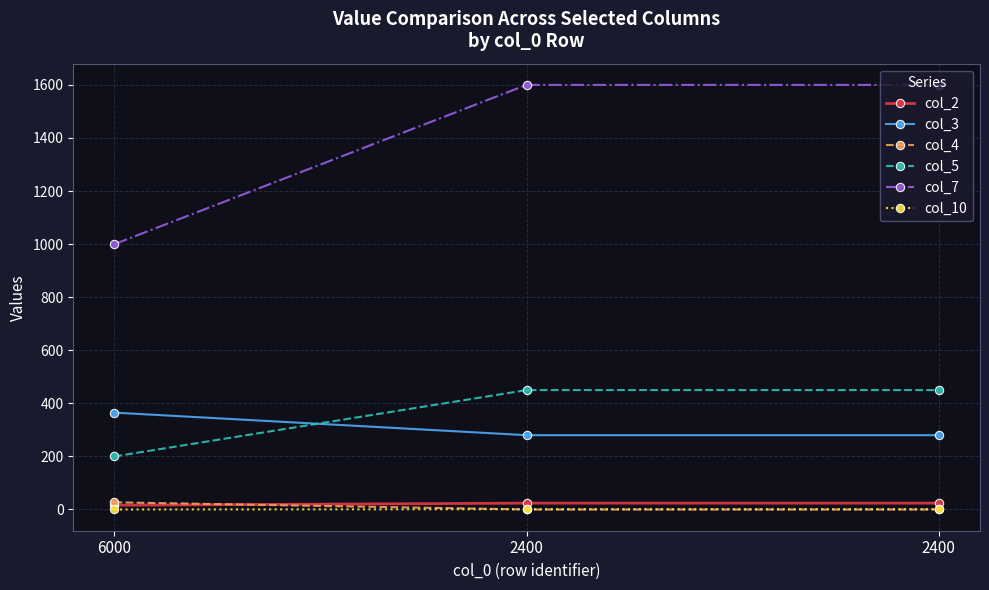

What is the approximate value of col_7 at 6000, to the nearest 100?

1000